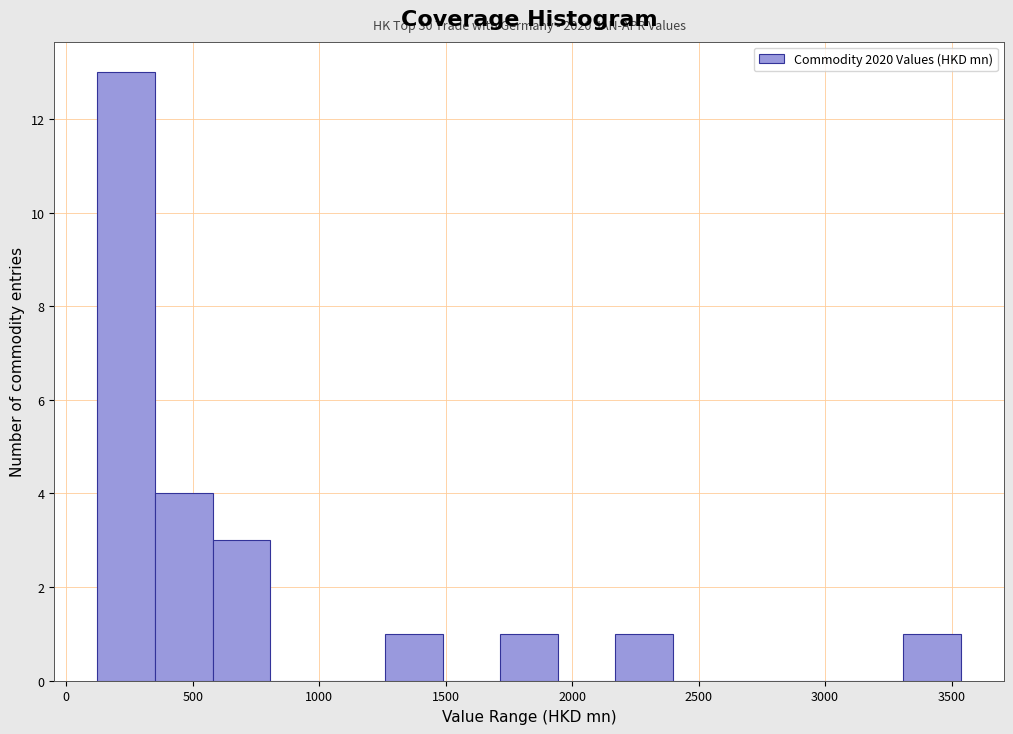

Over which range of the x-axis is the bar tallest?

100 to 350